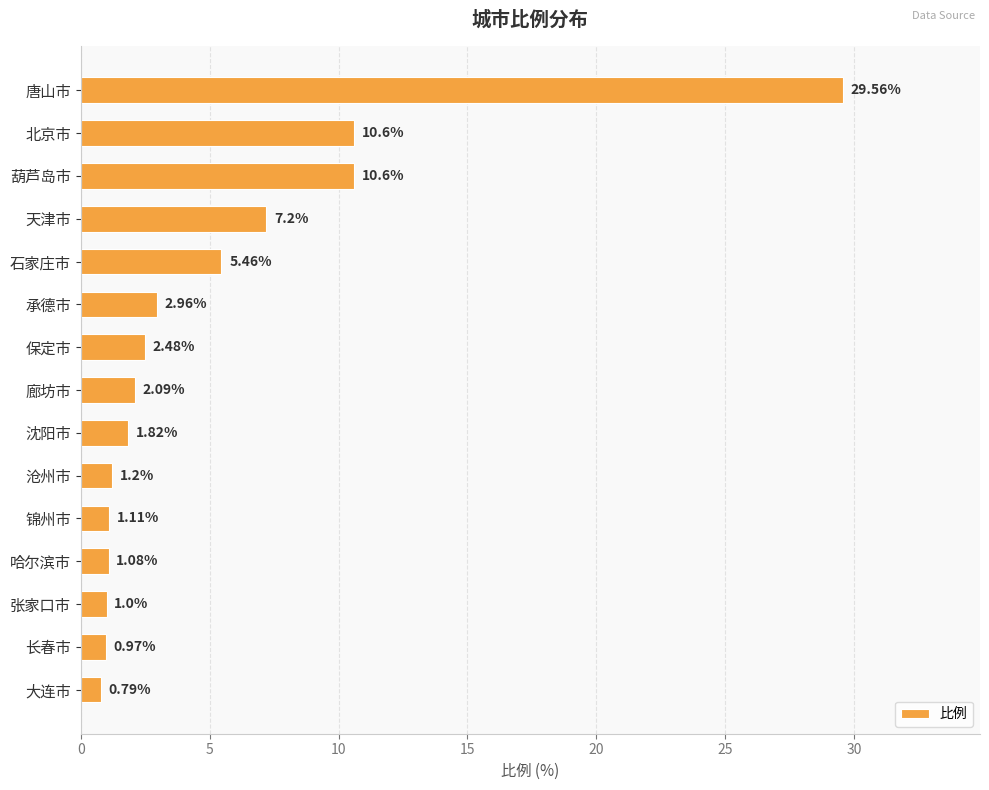

At which category does the chart reach its peak across all series?

唐山市